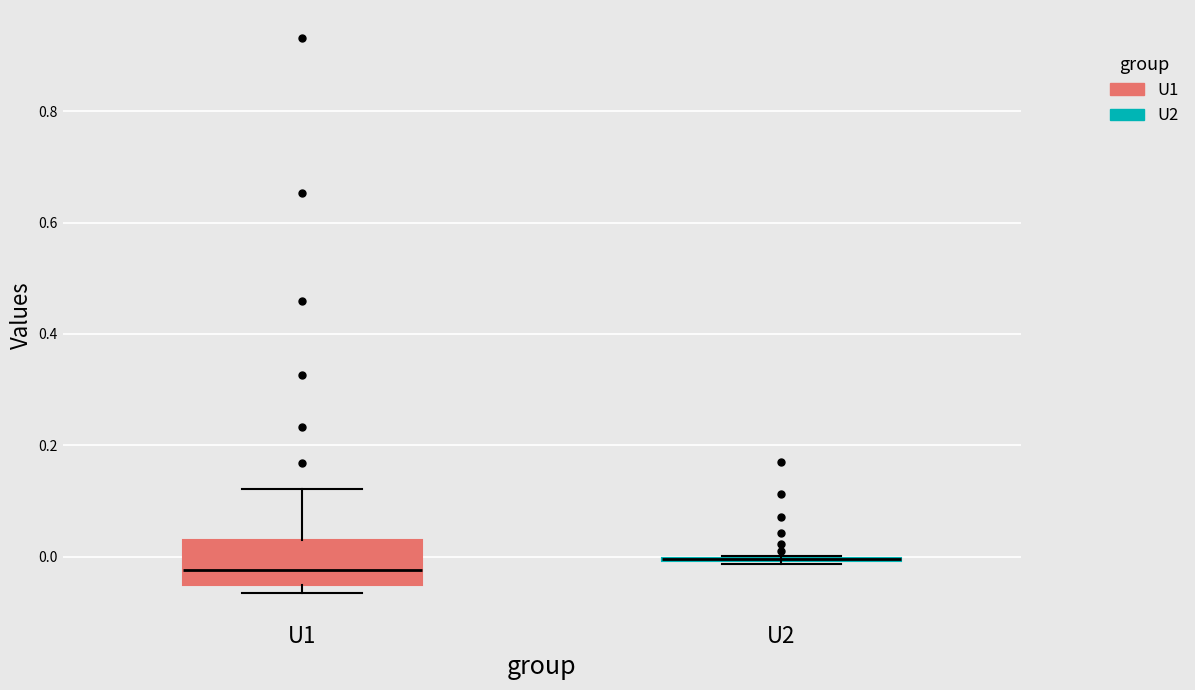

Comparing the boxes themselves (not the whiskers), which one is the tallest?

U1